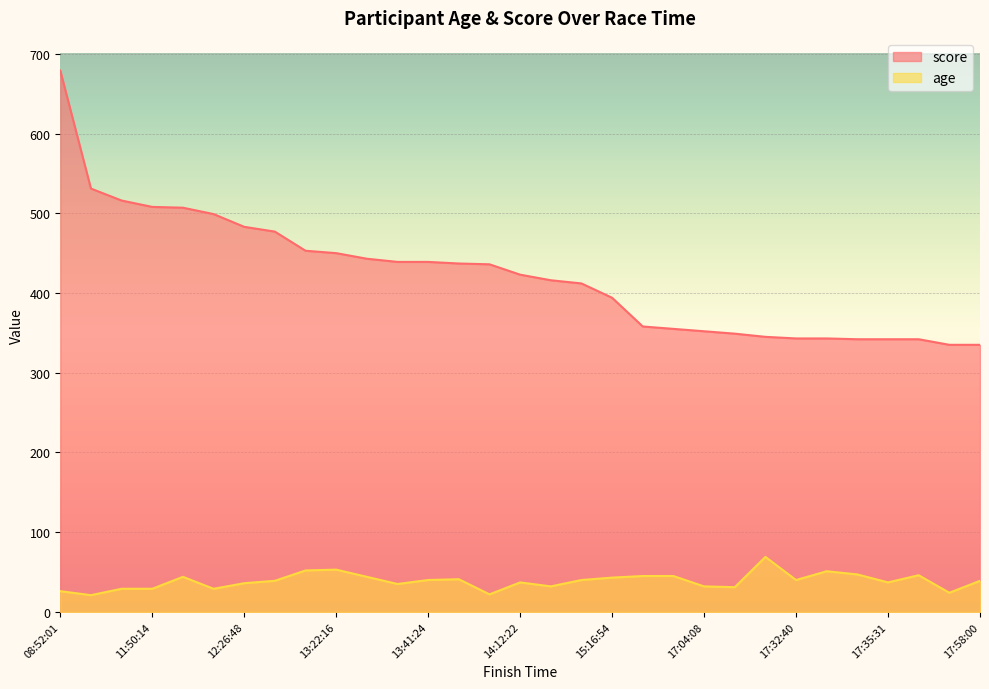

Where does the score series first go above 423?

08:52:01